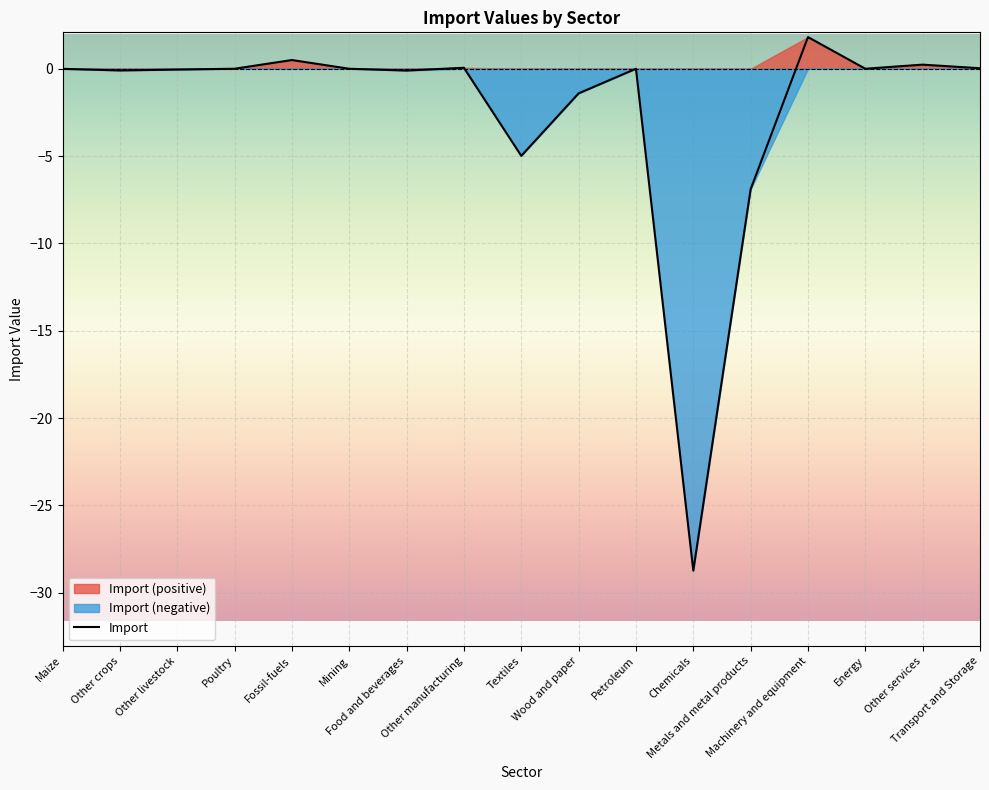

Rank the categories by value from lowest to highest.

Chemicals, Metals and metal products, Textiles, Wood and paper, Food and beverages, Other crops, Other livestock, Maize, Mining, Petroleum, Poultry, Energy, Transport and Storage, Other manufacturing, Other services, Fossil-fuels, Machinery and equipment